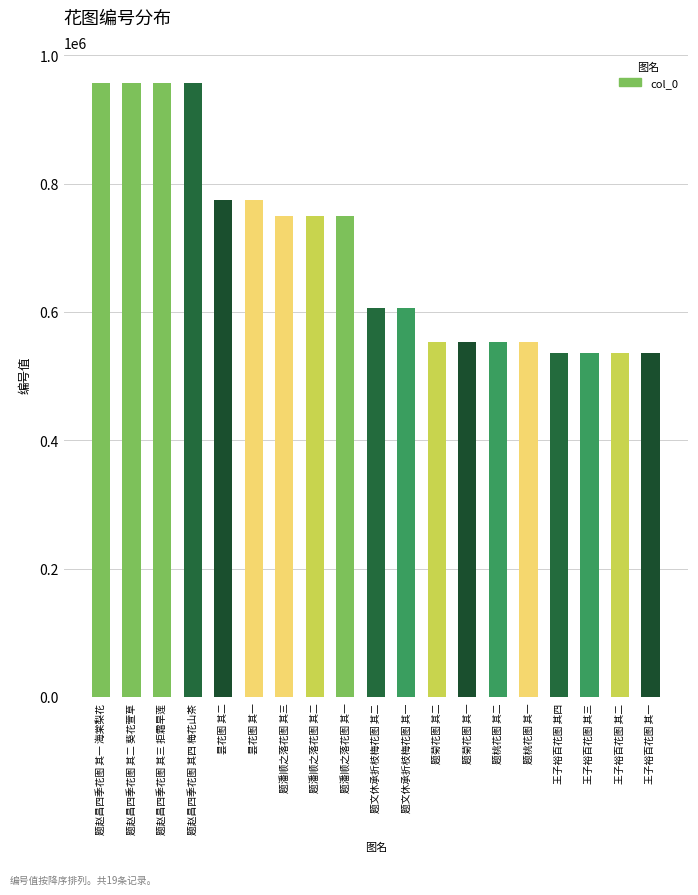

What is the sum of all values?

13191251